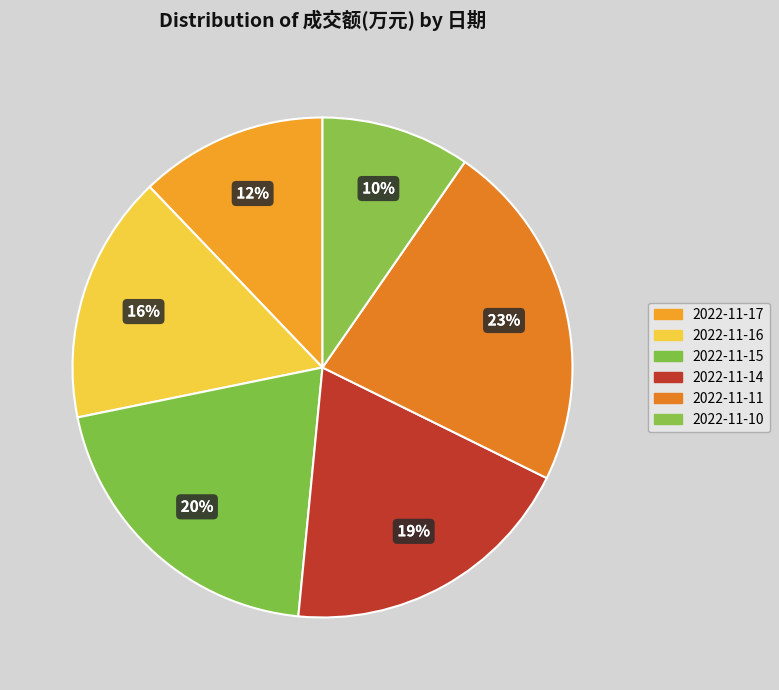

Which slice is the largest?

2022-11-11